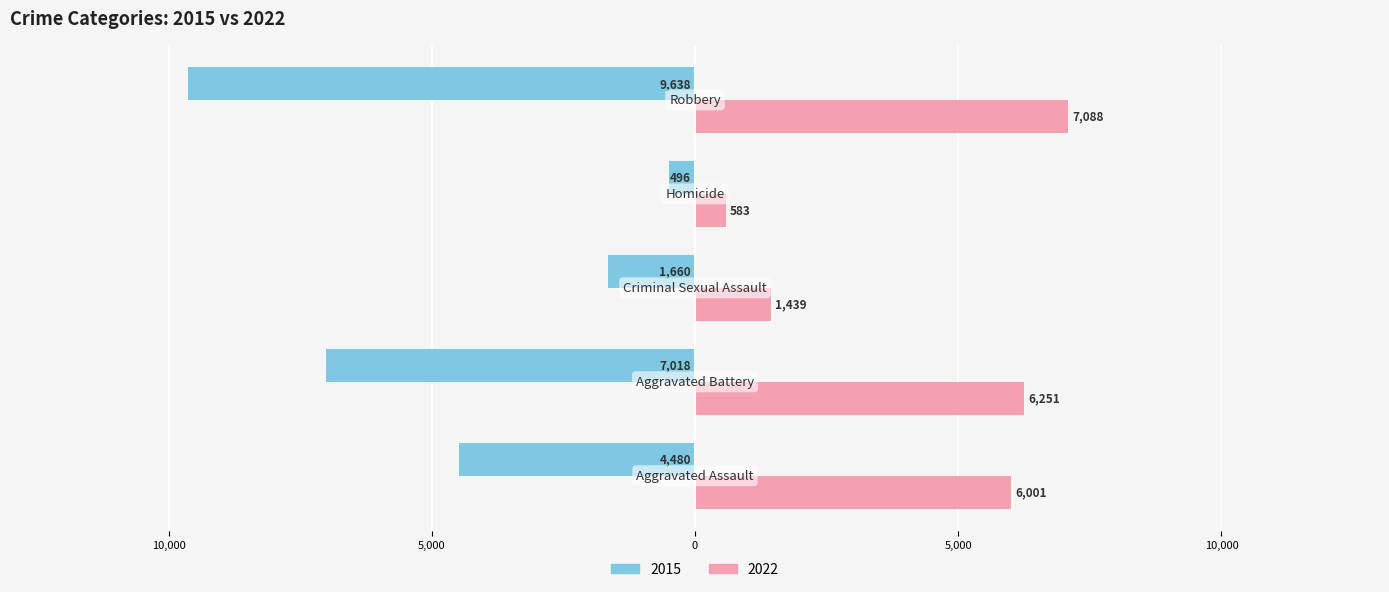

Count the number of data series in this chart.

2